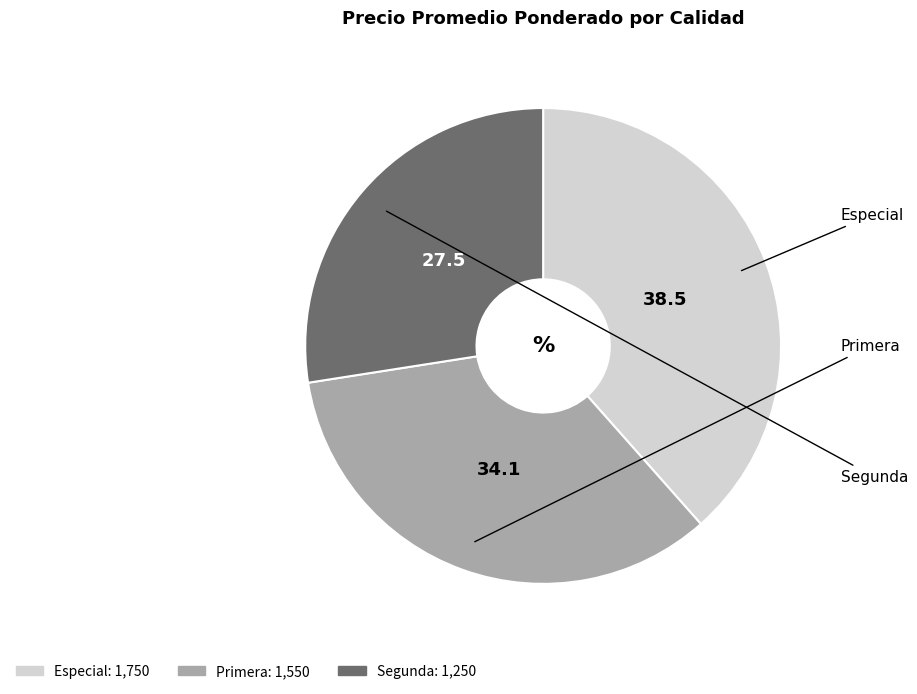

True or false: Primera accounts for 34% of the total.

True